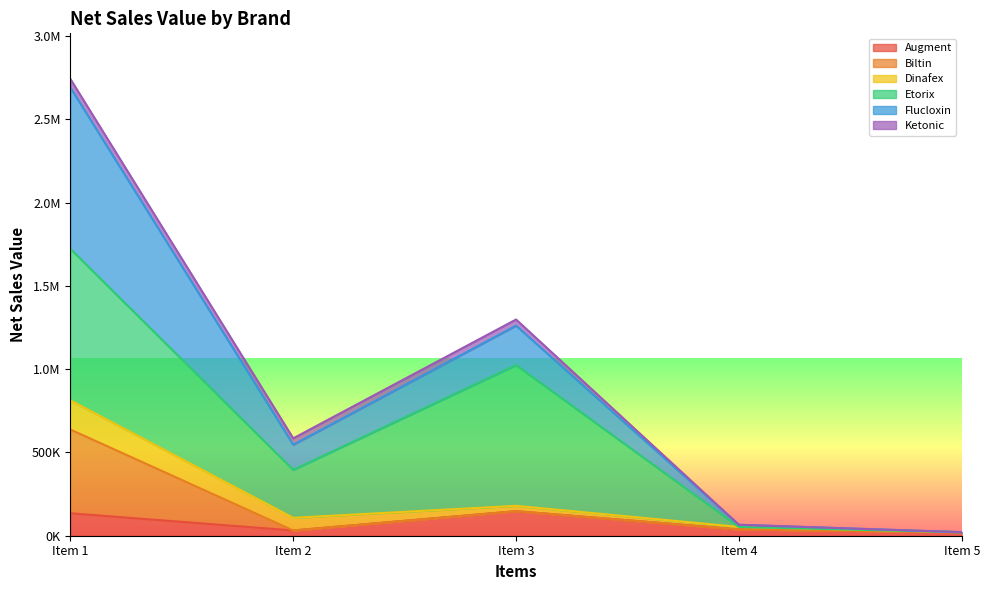

What value does the Augment series have at Item 1?

134822.1